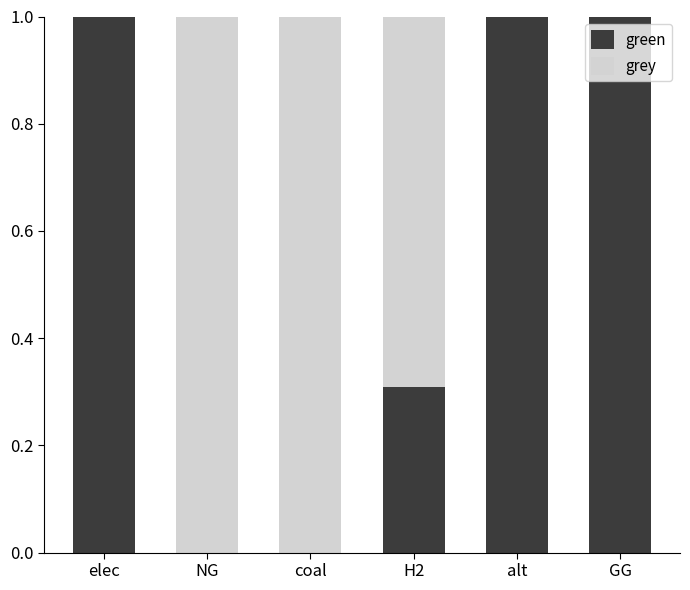

What is the highest value of the green series?

1.0